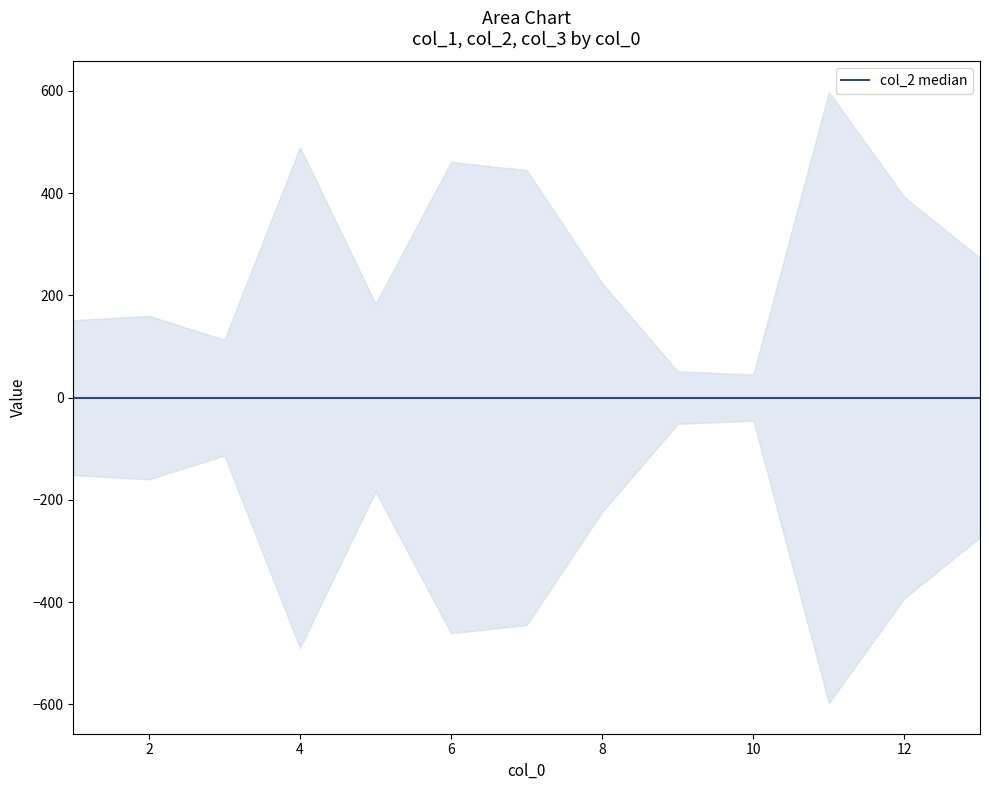

Does the chart display data point markers on the line(s)?

No